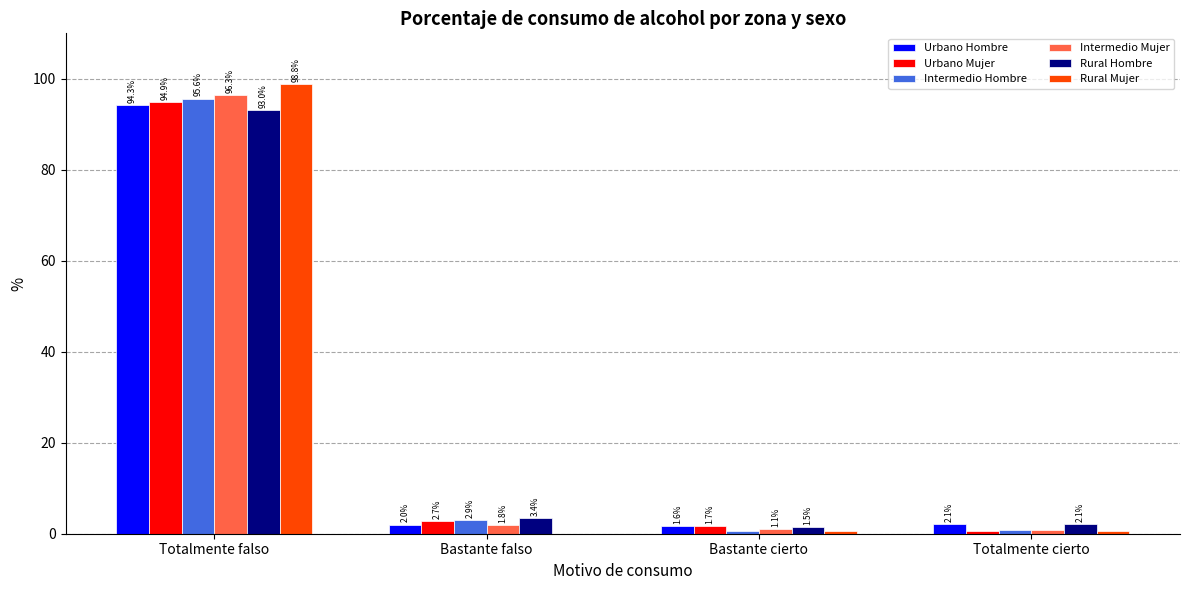

Between Totalmente falso and Bastante falso, which series saw the biggest shift?

Rural Mujer